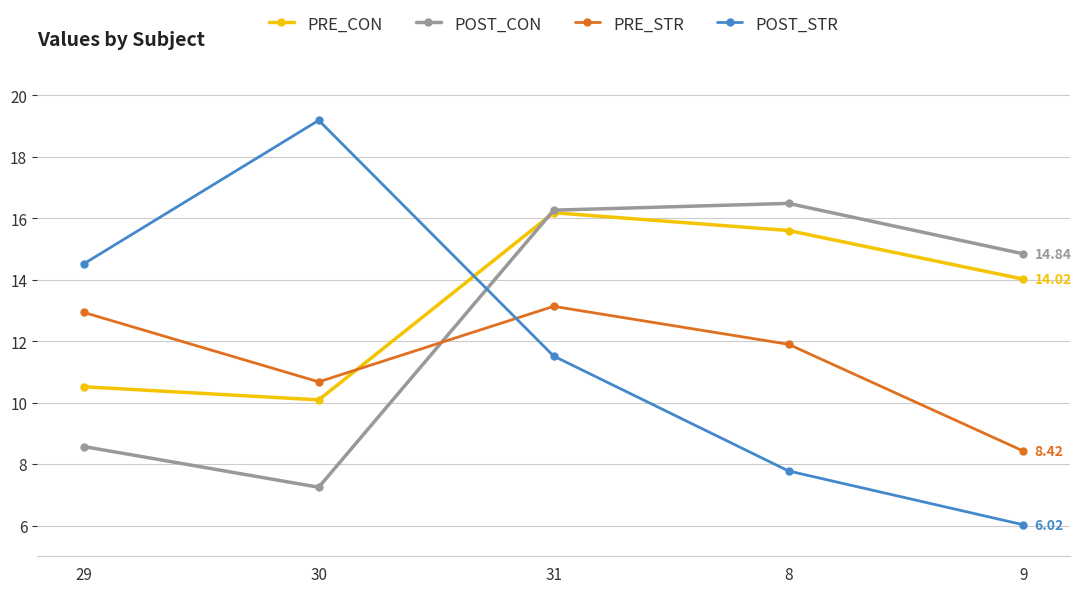

Is the value of POST_STR at 9 greater than the value of POST_CON at 30?

No